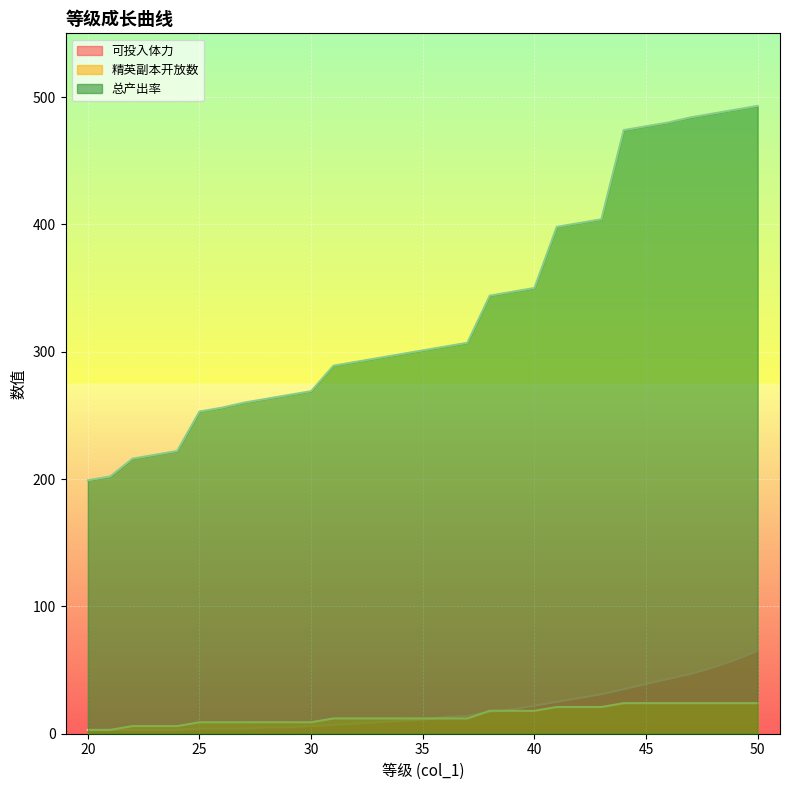

What is the value of the 精英副本开放数 point at the 28th from the left?

24